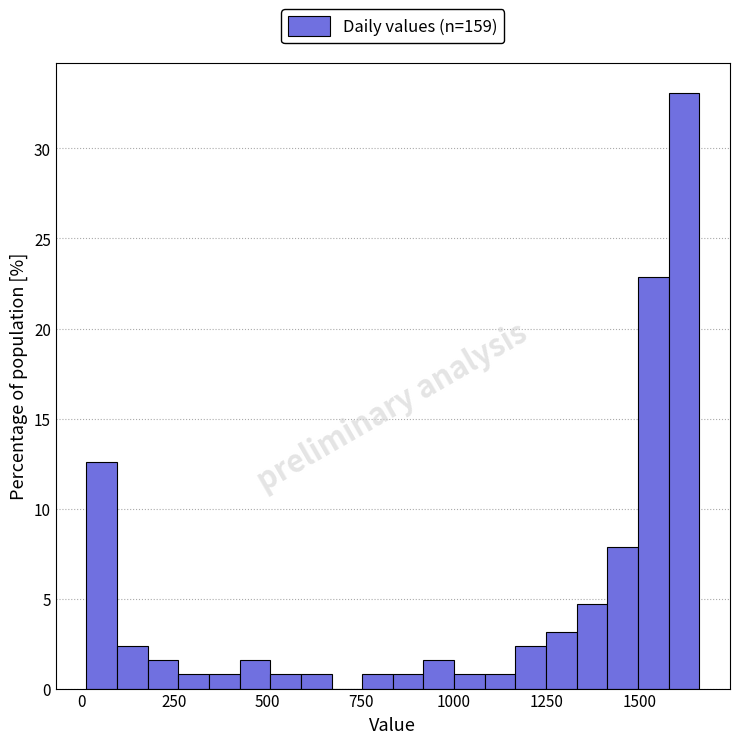

Around what value on the x-axis is the tallest bar? Give the approximate position of its centre, as read against the axis.

1600